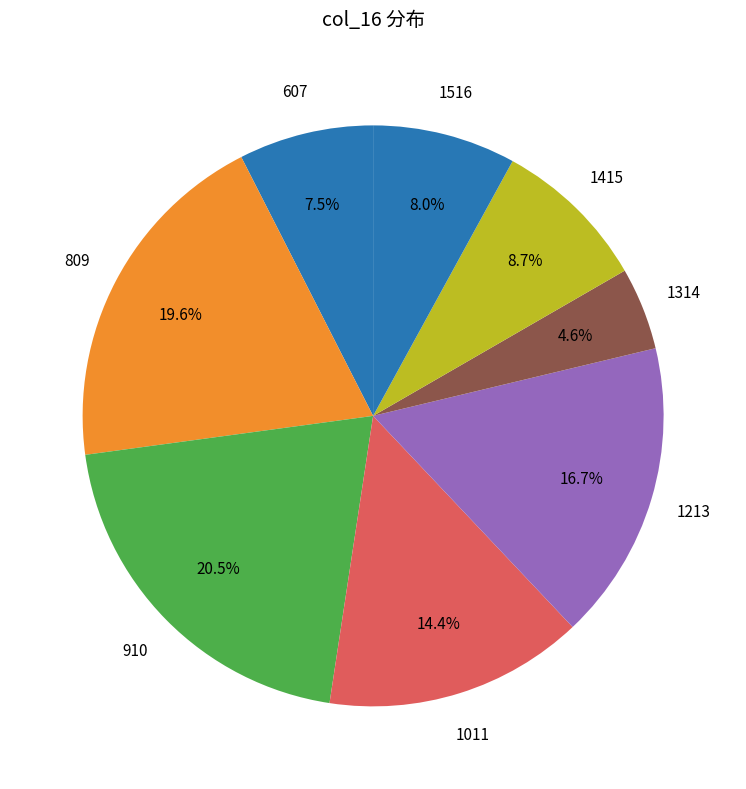

How many slices are in this pie chart?

8